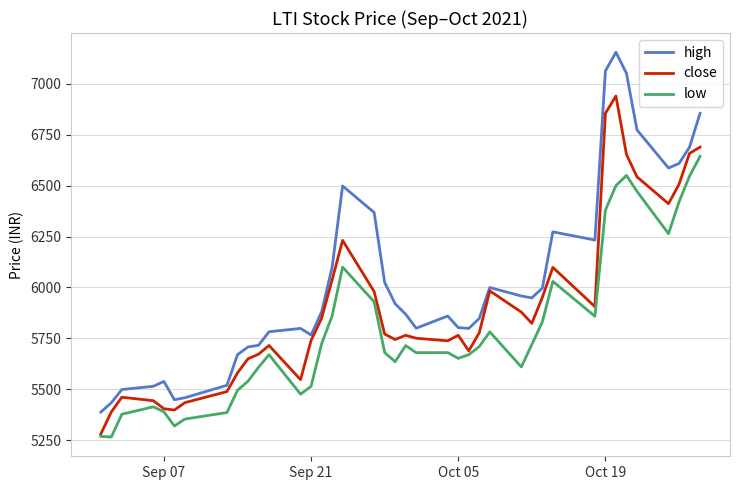

True or false: high and low intersect in this chart.

False